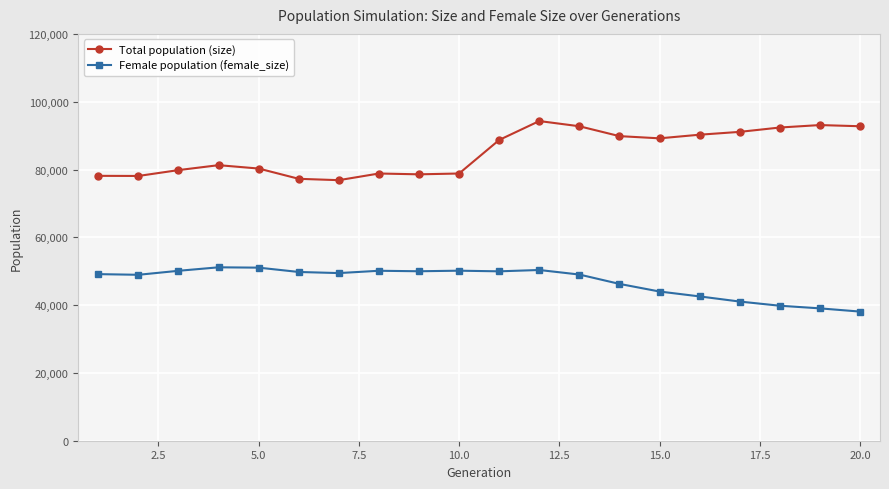

True or false: Total population (size) has more than 2 points higher than both neighbors.

True